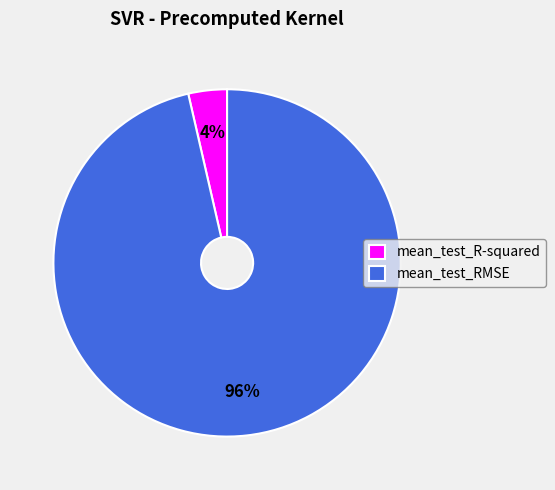

Which slice is the smallest?

mean_test_R-squared